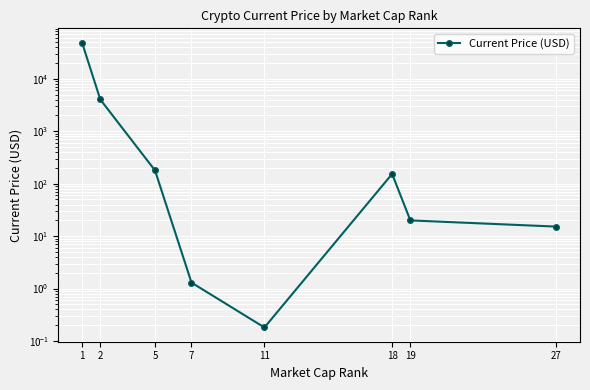

What is the change in value from 5 to 19?

-158.9